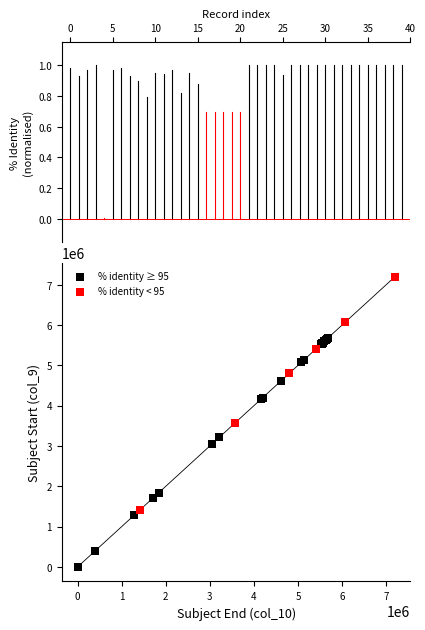

Which series contains the lowest Y value?

% identity ≥ 95